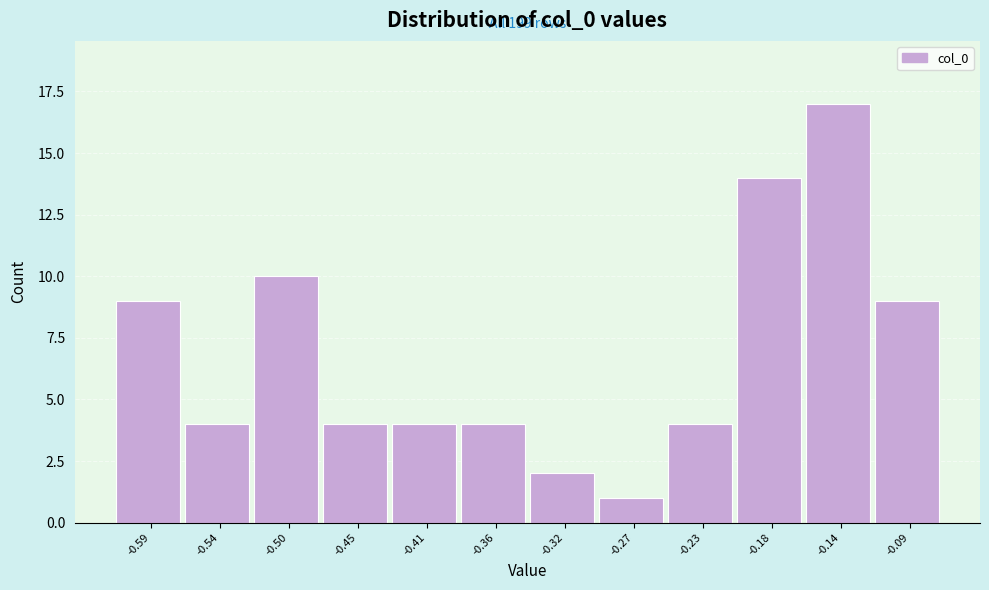

Reading right to left, transcribe all the data shown in this chart.

-0.09=9	-0.14=17	-0.18=14	-0.23=4	-0.27=1	-0.32=2	-0.36=4	-0.41=4	-0.45=4	-0.50=10	-0.54=4	-0.59=9